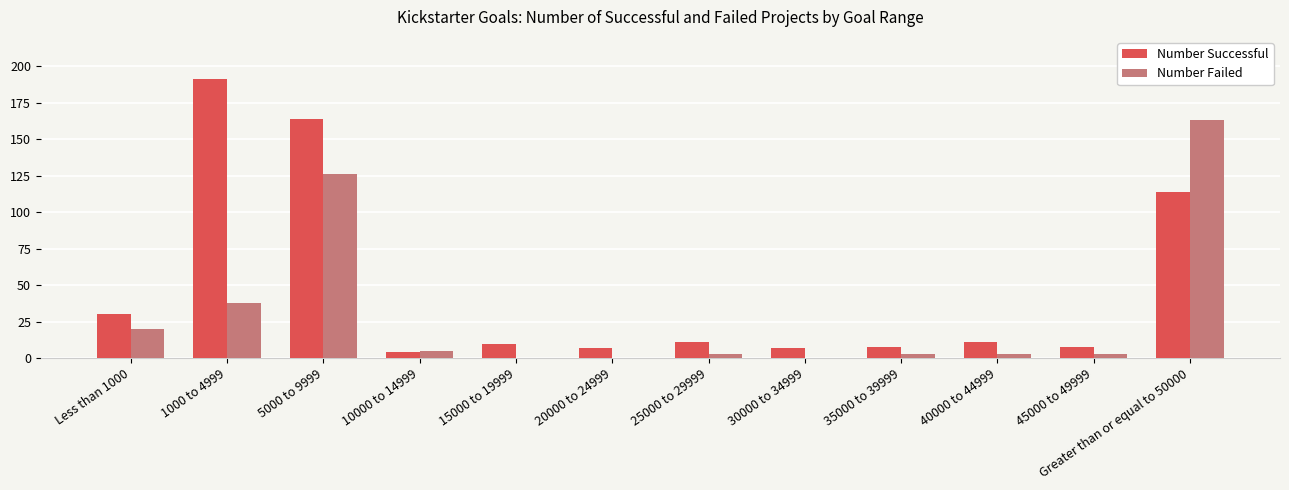

Reading left to right, list all the values displayed in this chart.

Number Successful: 30	191	164	4	10	7	11	7	8	11	8	114
Number Failed: 20	38	126	5	0	0	3	0	3	3	3	163